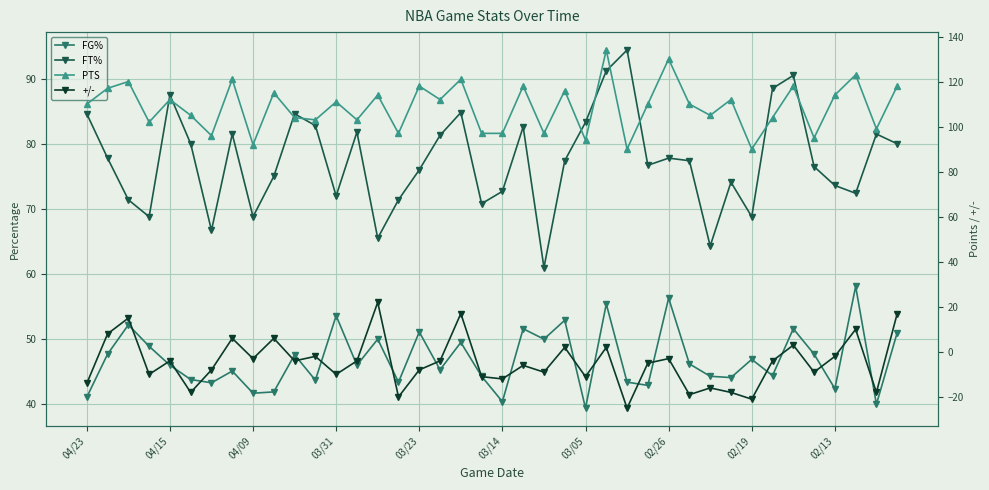

Between 18 and 25, which series saw the biggest shift?

+/-